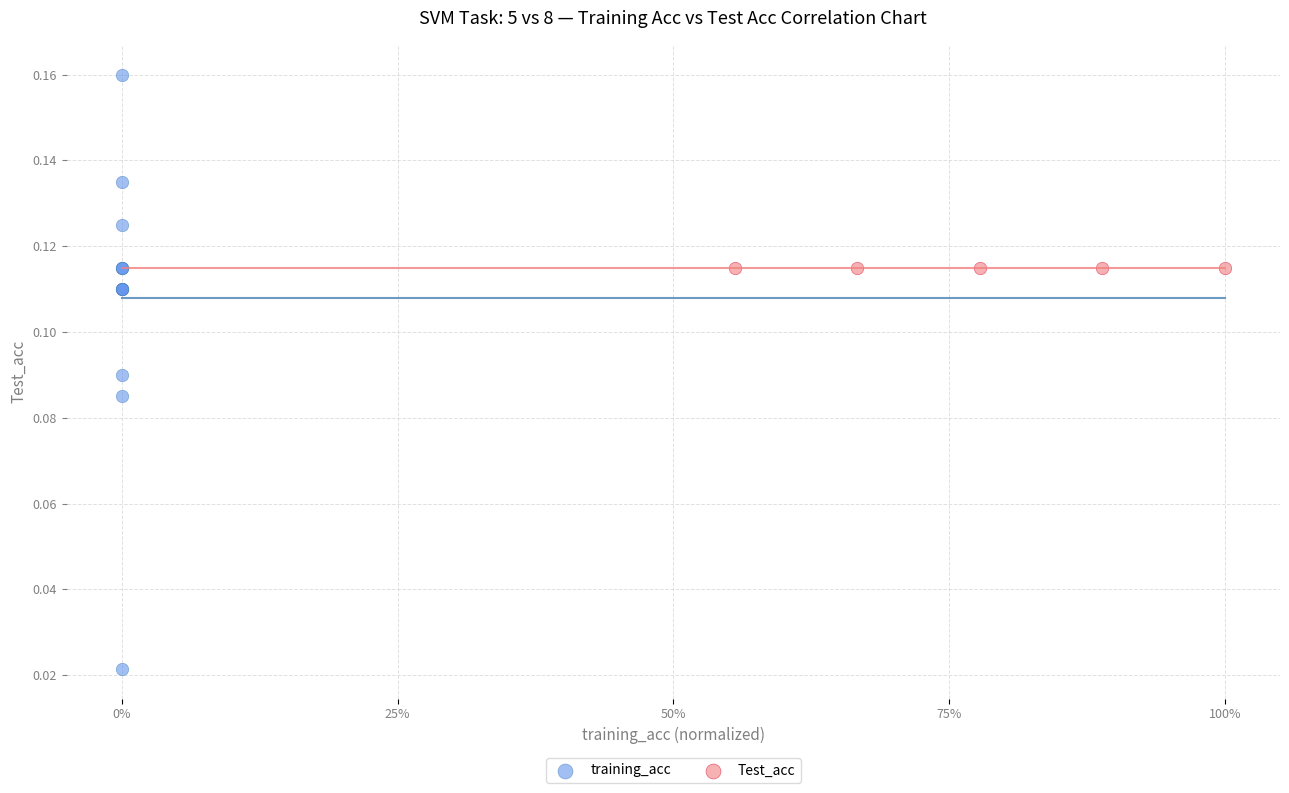

Which series contains the lowest Y value?

training_acc